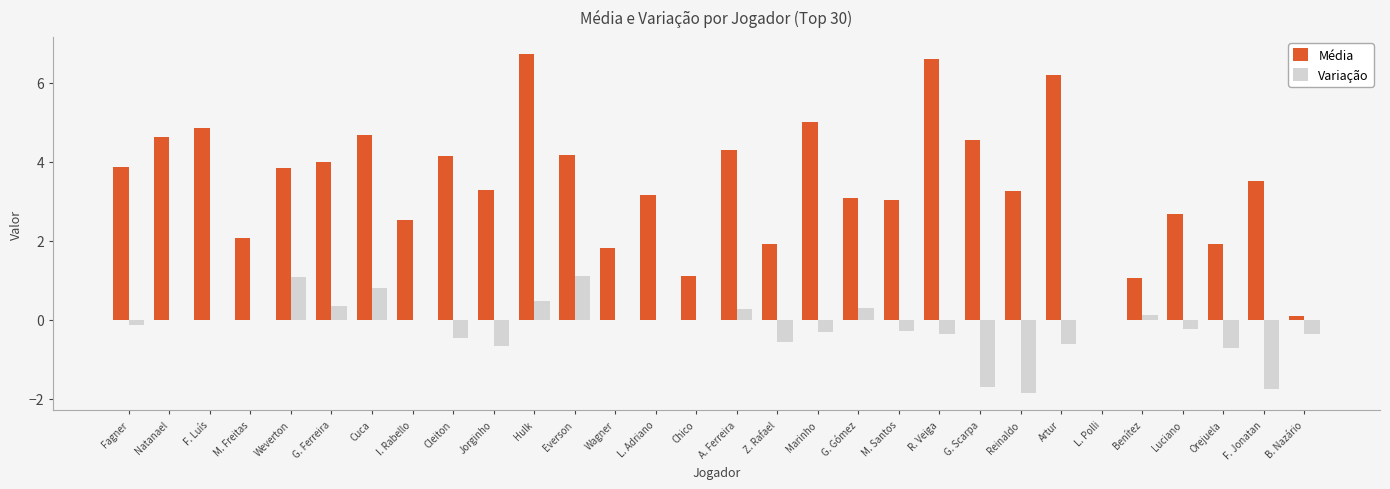

Are the bars horizontal?

No